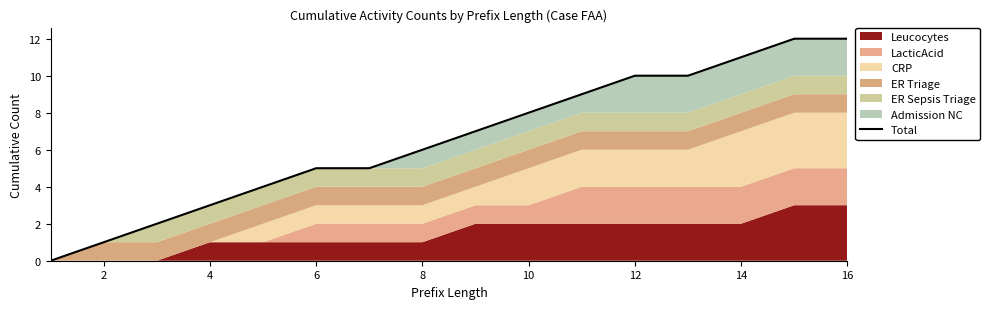

How many data points are less than 7?

8